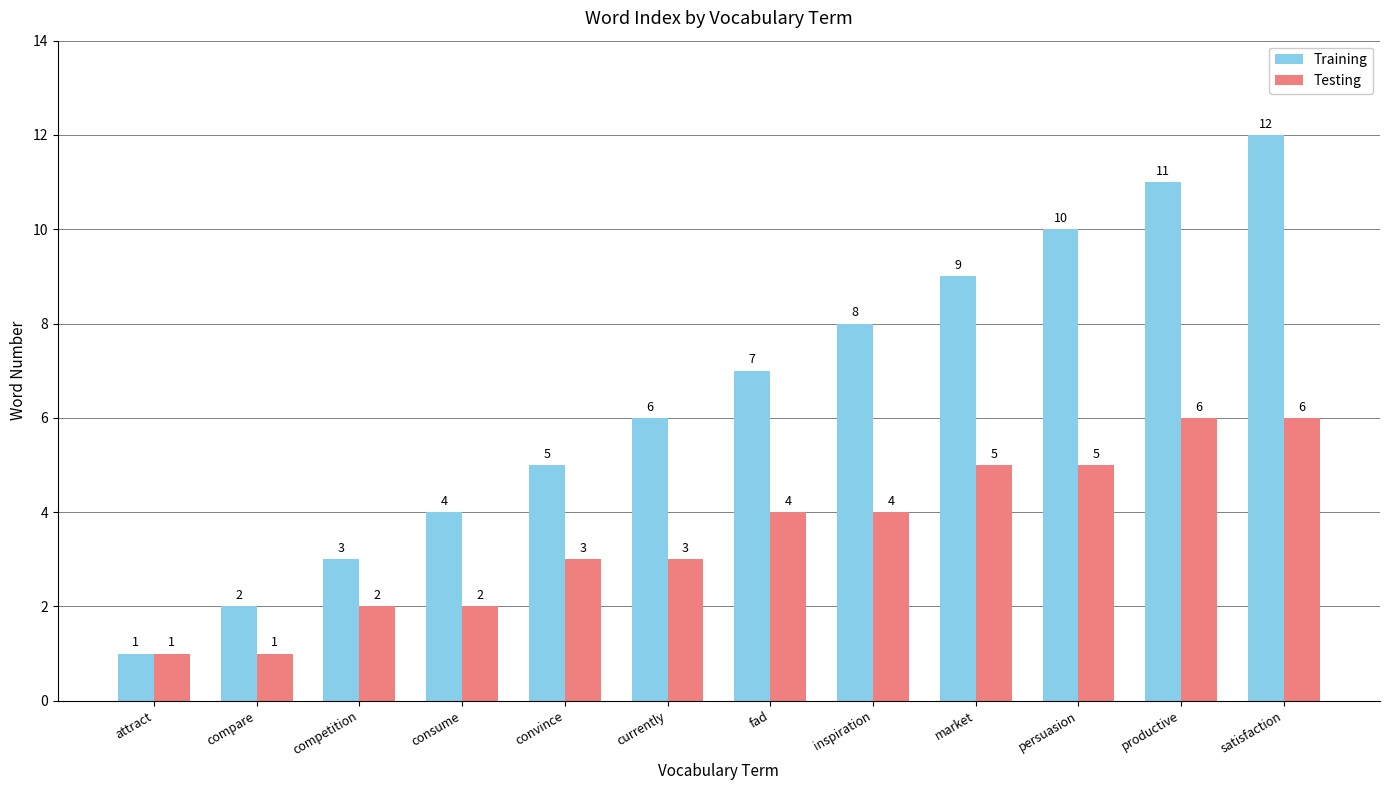

Which category has the highest value in the Training series?

satisfaction